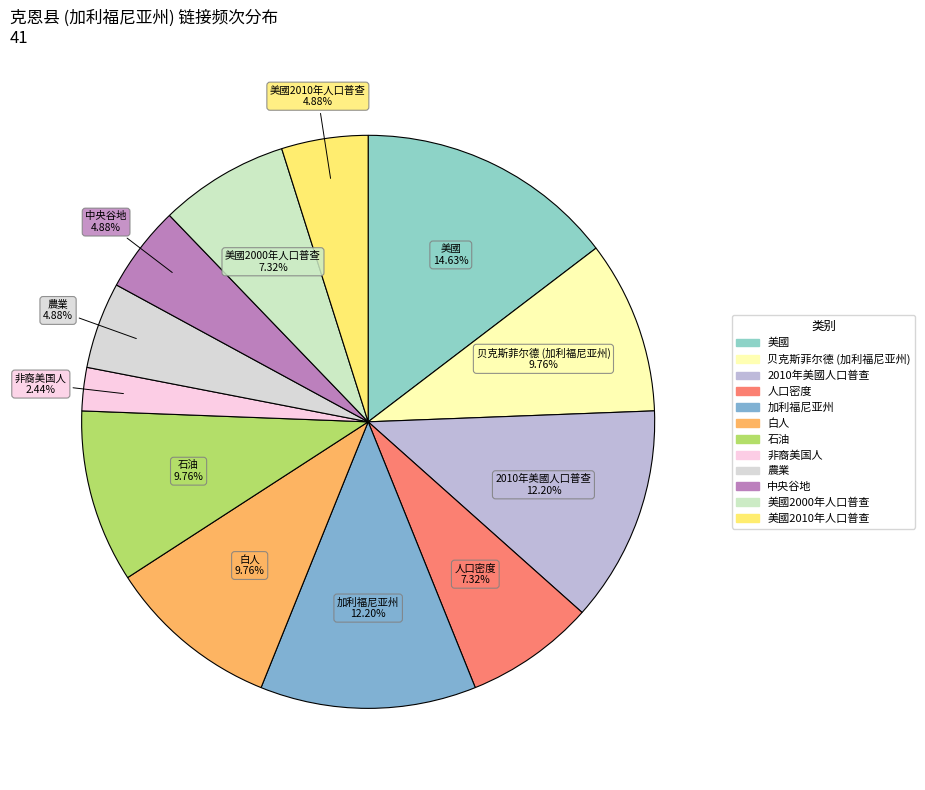

How many slices are in this pie chart?

12